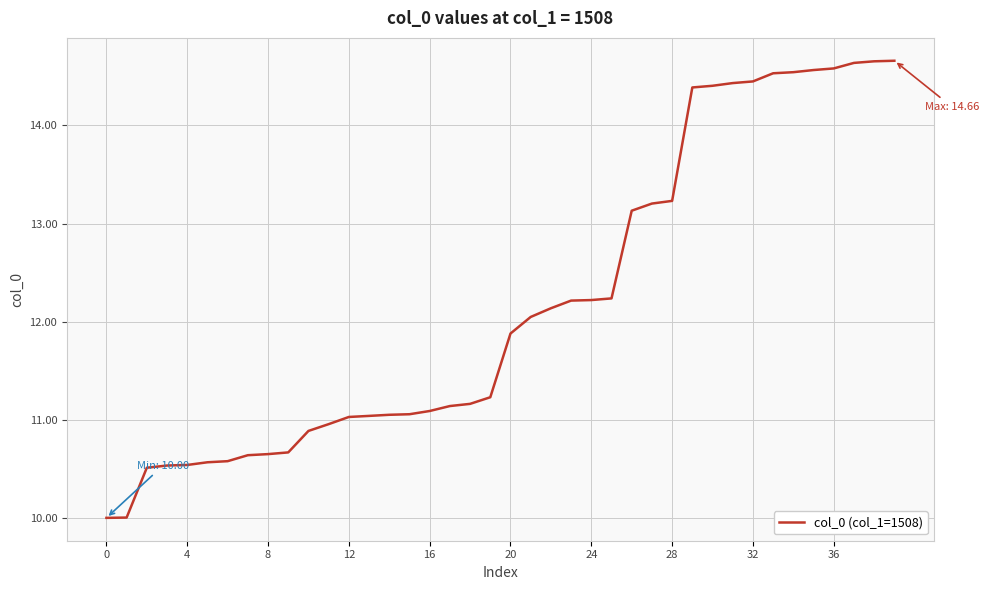

Does the chart have visible grid lines?

Yes